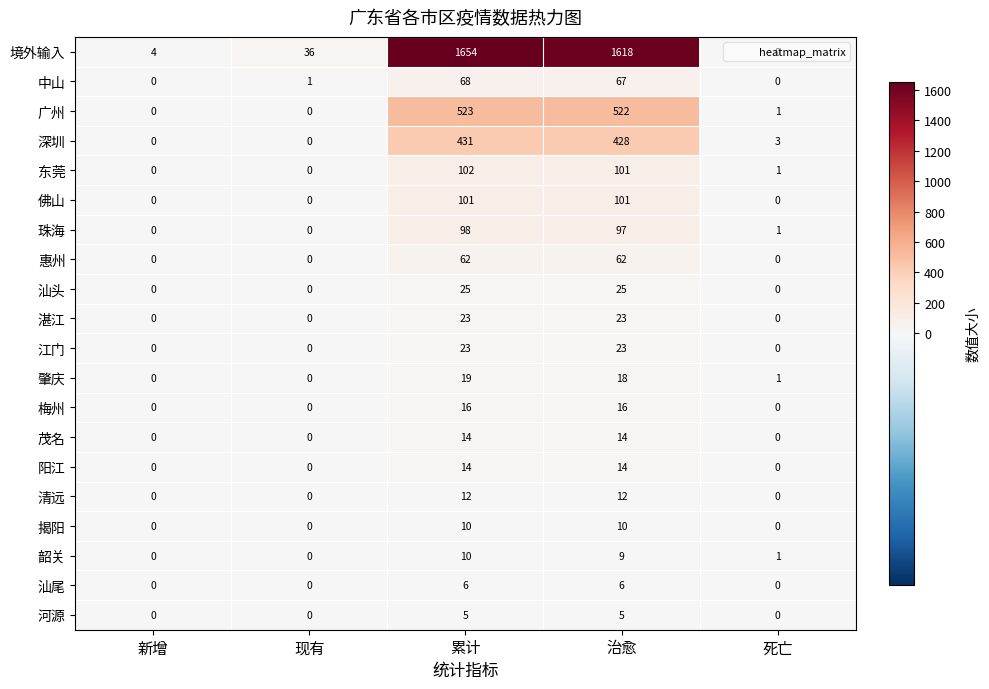

What is the difference between the maximum and minimum values in the 江门 series?

23